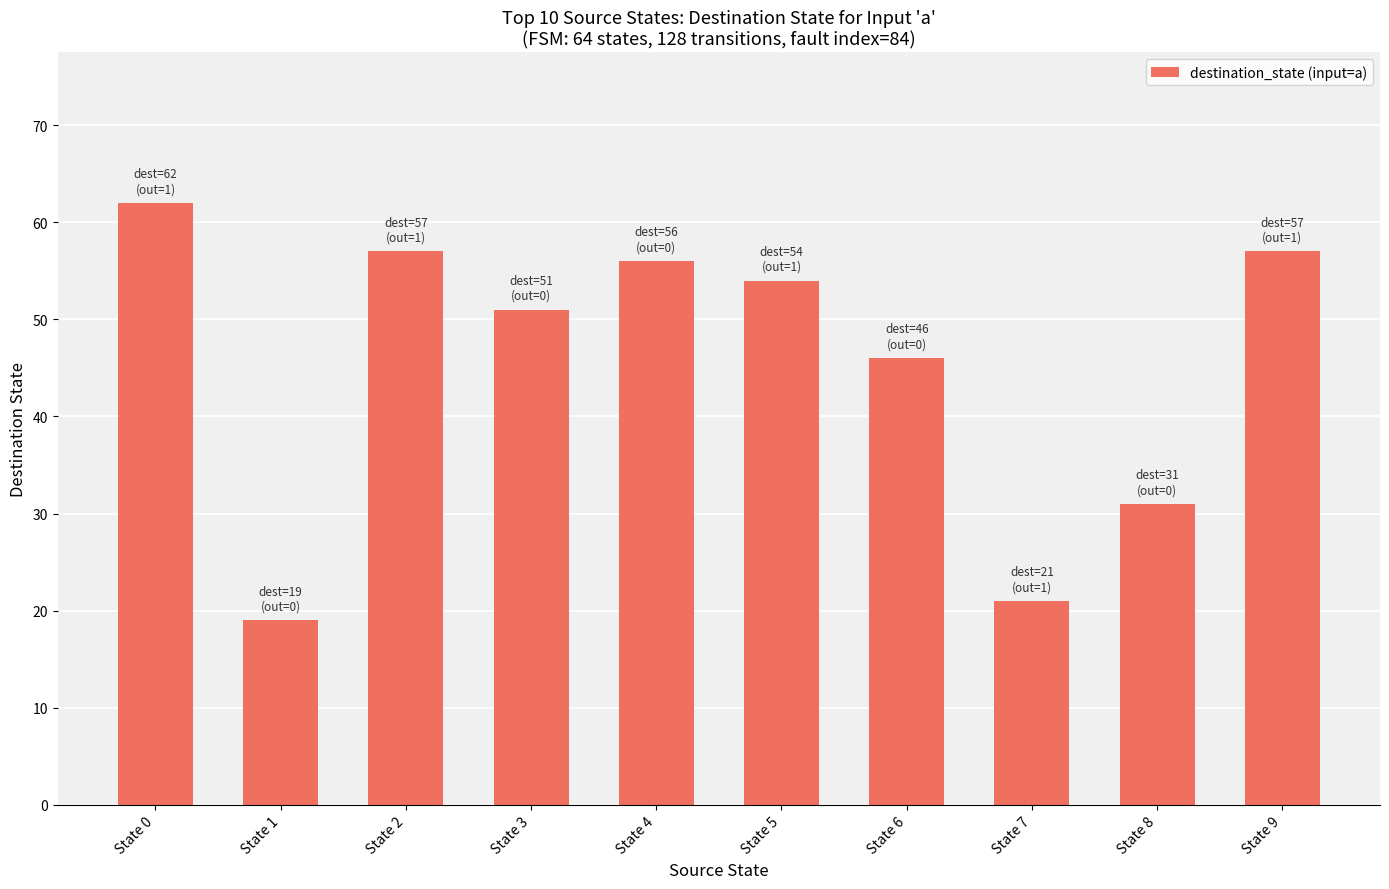

The chart shows a value of 15 at State 2. True or false?

False